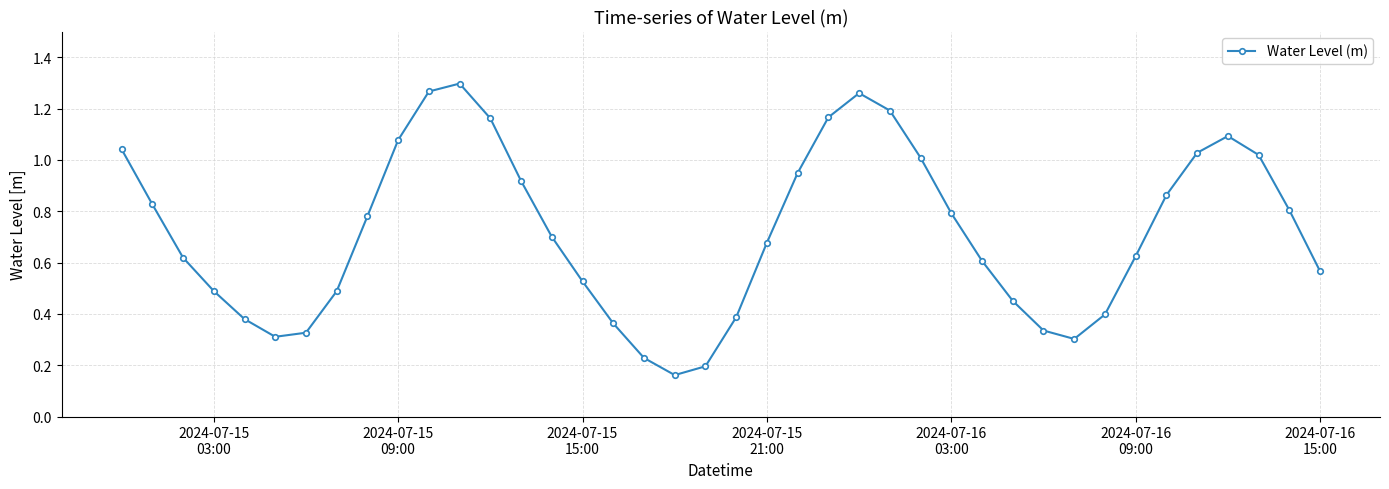

True or false: the data has more than 1 interior local peaks.

True